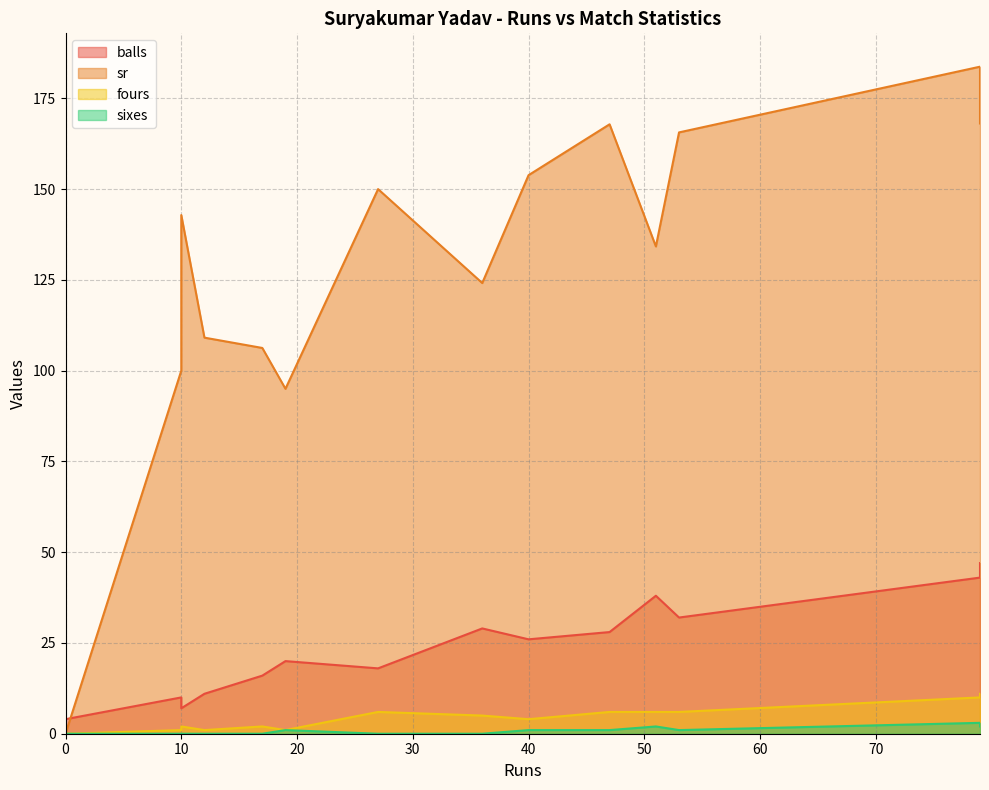

At 51, list the series in order from largest to smallest.

sr, balls, fours, sixes